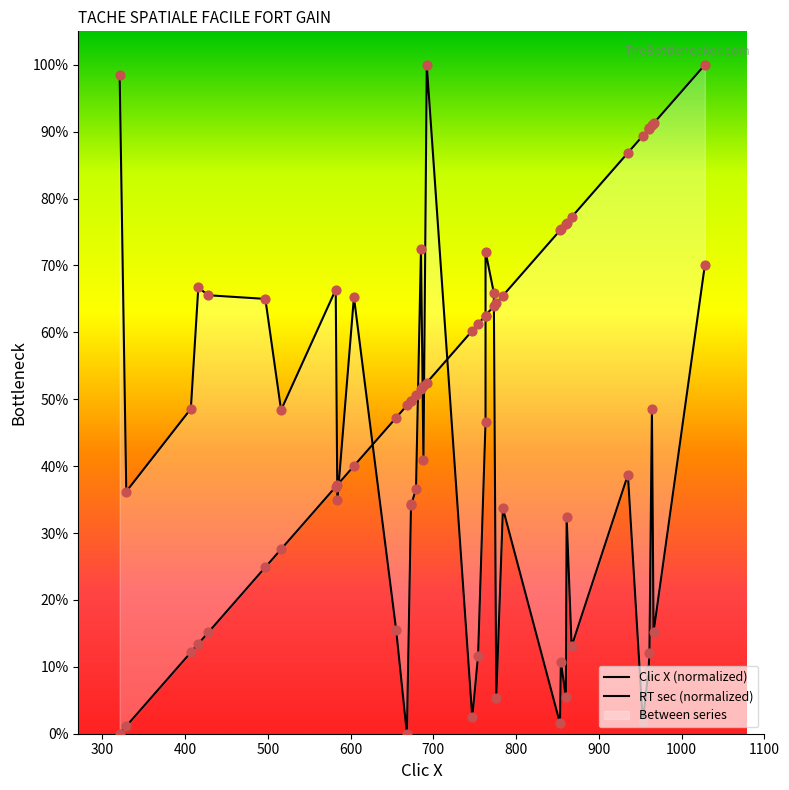

Which series contains the lowest Y value?

Clic X (normalized)